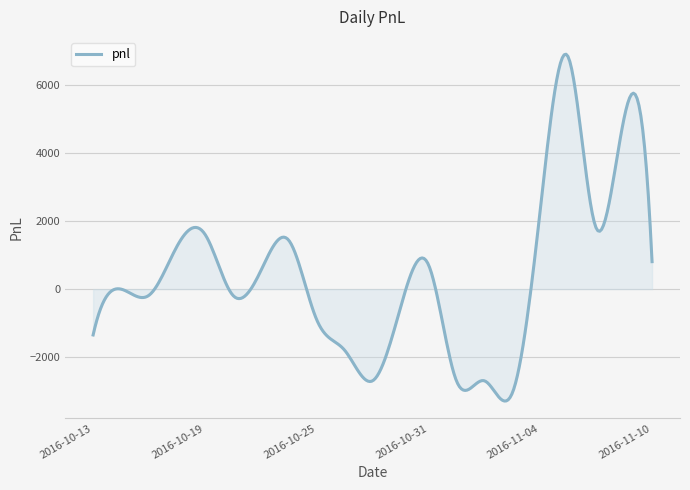

True or false: there are more than 0 points higher than both neighbors.

True